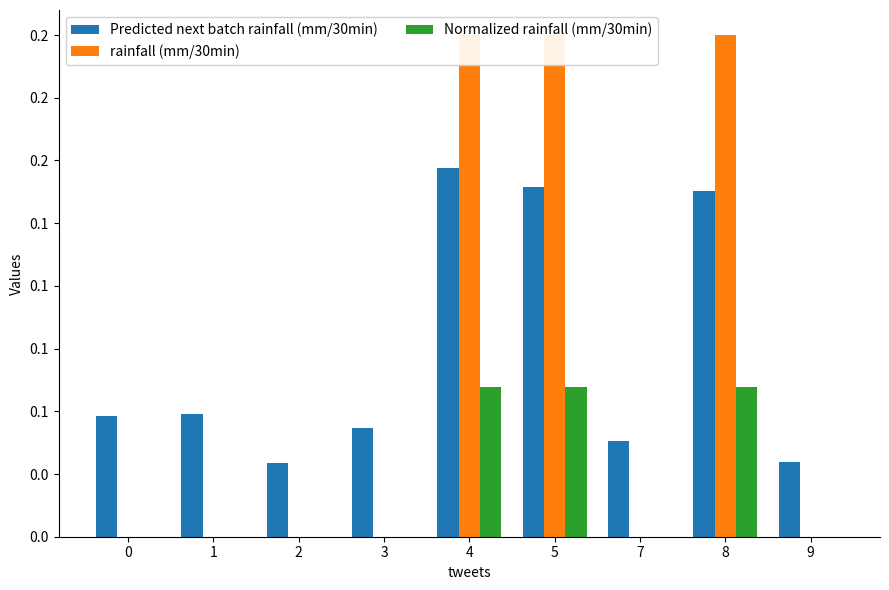

Which has a higher value, 9 or 4?

4